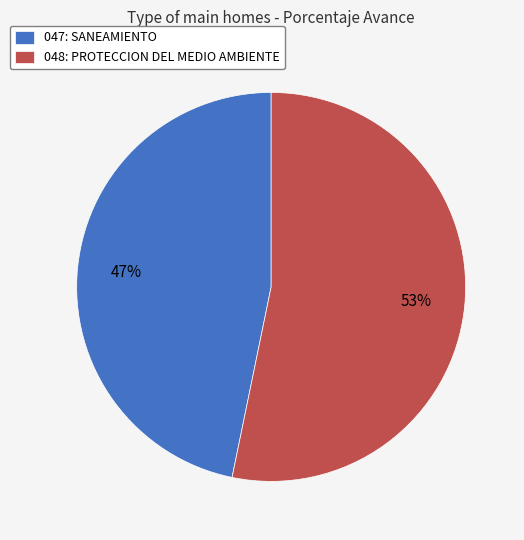

To the nearest percent, what percentage of the pie is 047: SANEAMIENTO?

47%